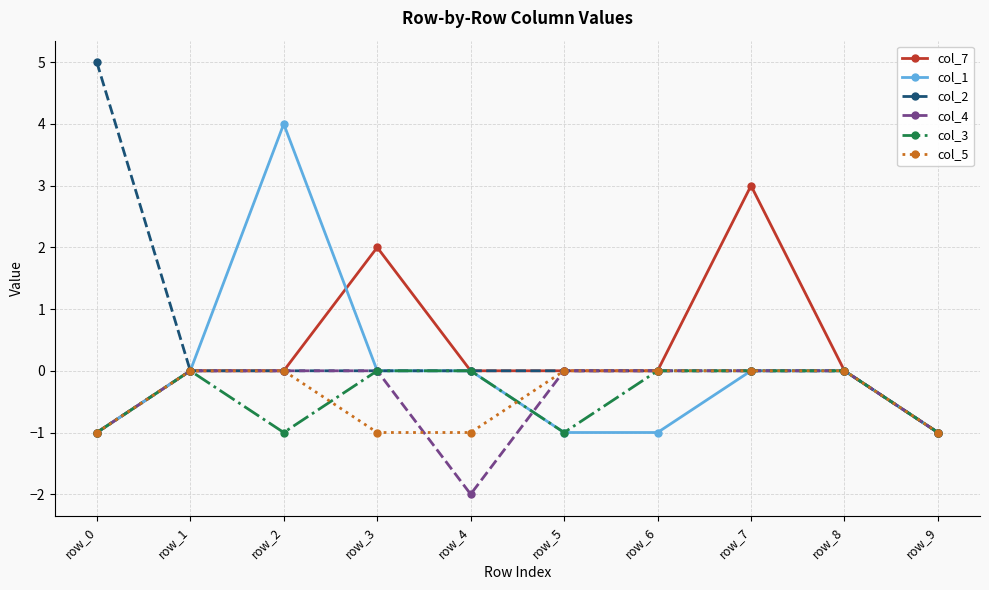

How many lines are shown in the chart?

6